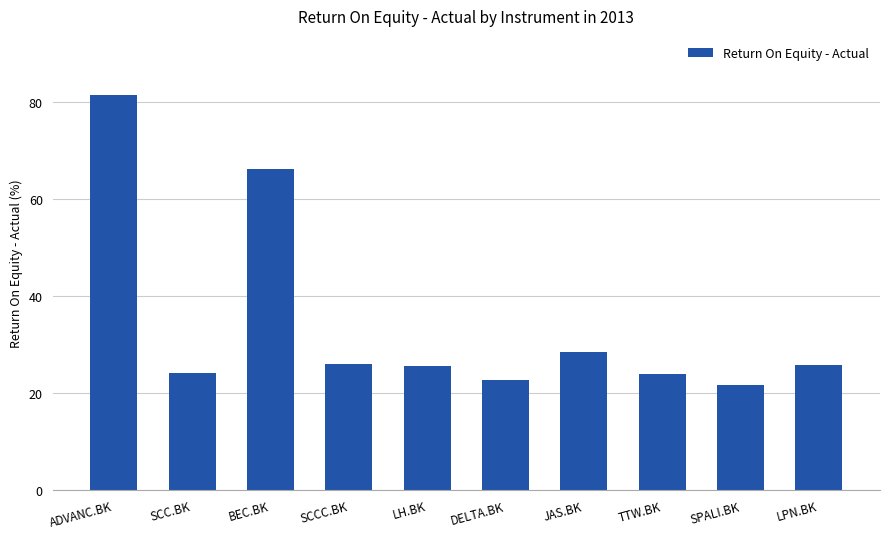

Approximately how many times larger is the value at BEC.BK compared to DELTA.BK?

2.9